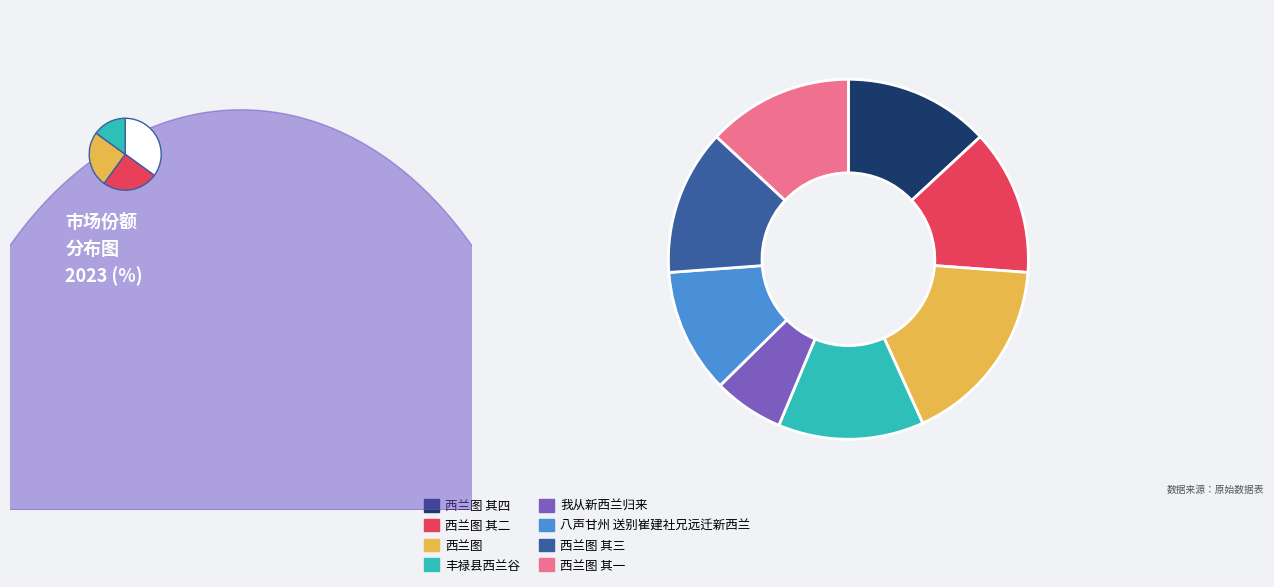

Count the number of slices in the pie.

8